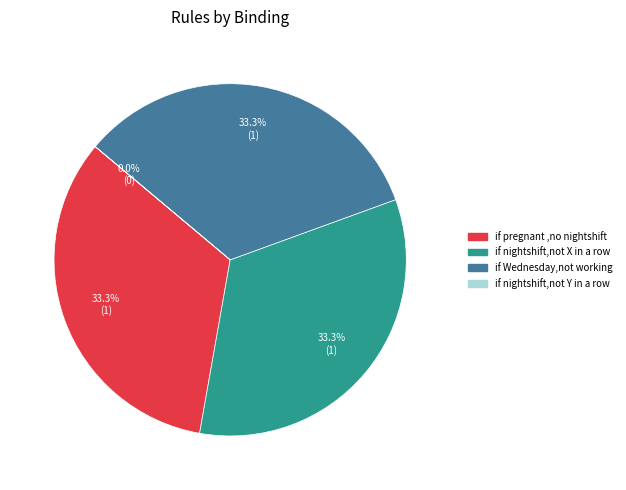

True or false: if nightshift,not X in a row accounts for 33% of the total.

True